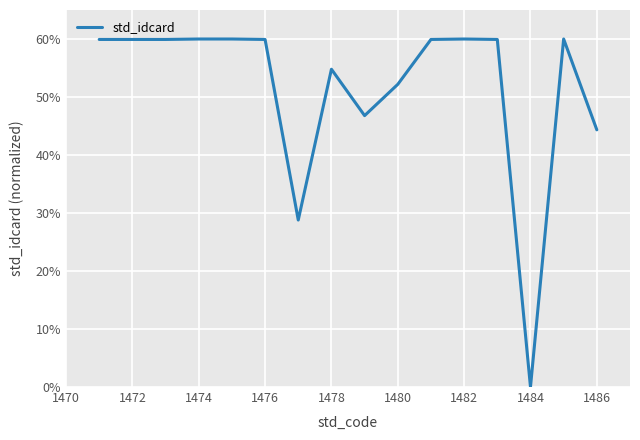

What is the maximum value shown in the chart?

60.0